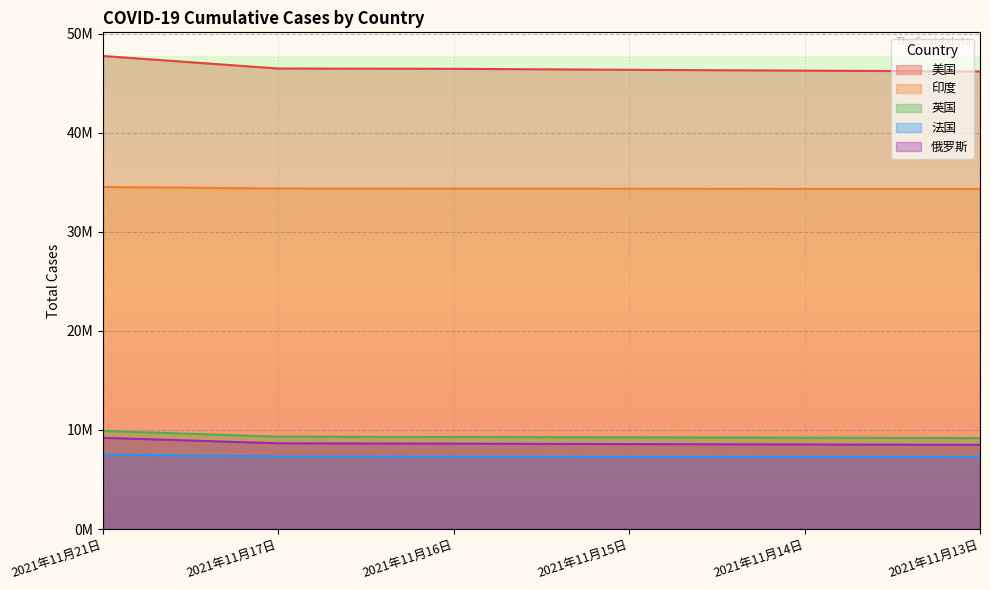

What value does the 俄罗斯 series have at 2021年11月21日, to the nearest 10?

9205430